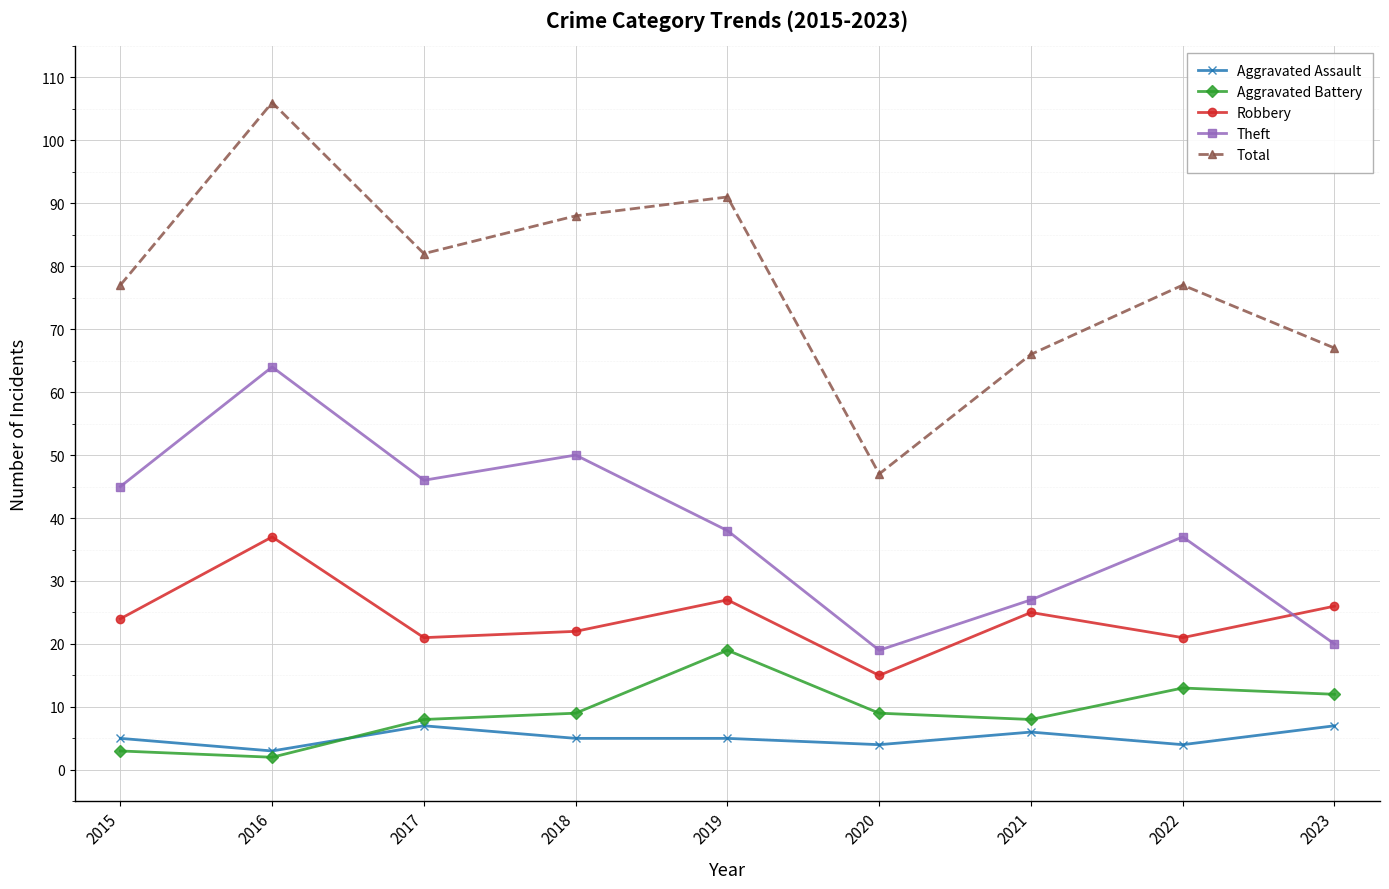

What is the spread (max minus min) of values at 2018?

83